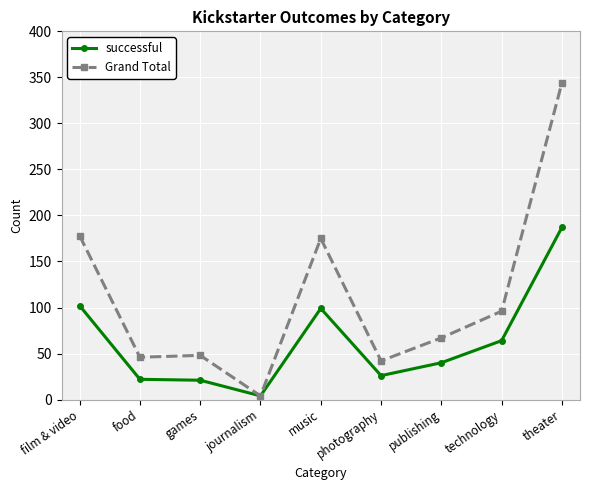

What is the label of the 4th point from the left?

journalism